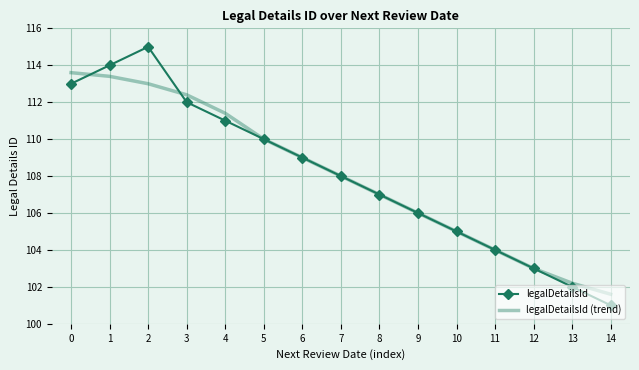

List the series in order of their peak value, highest first.

legalDetailsId, legalDetailsId (trend)